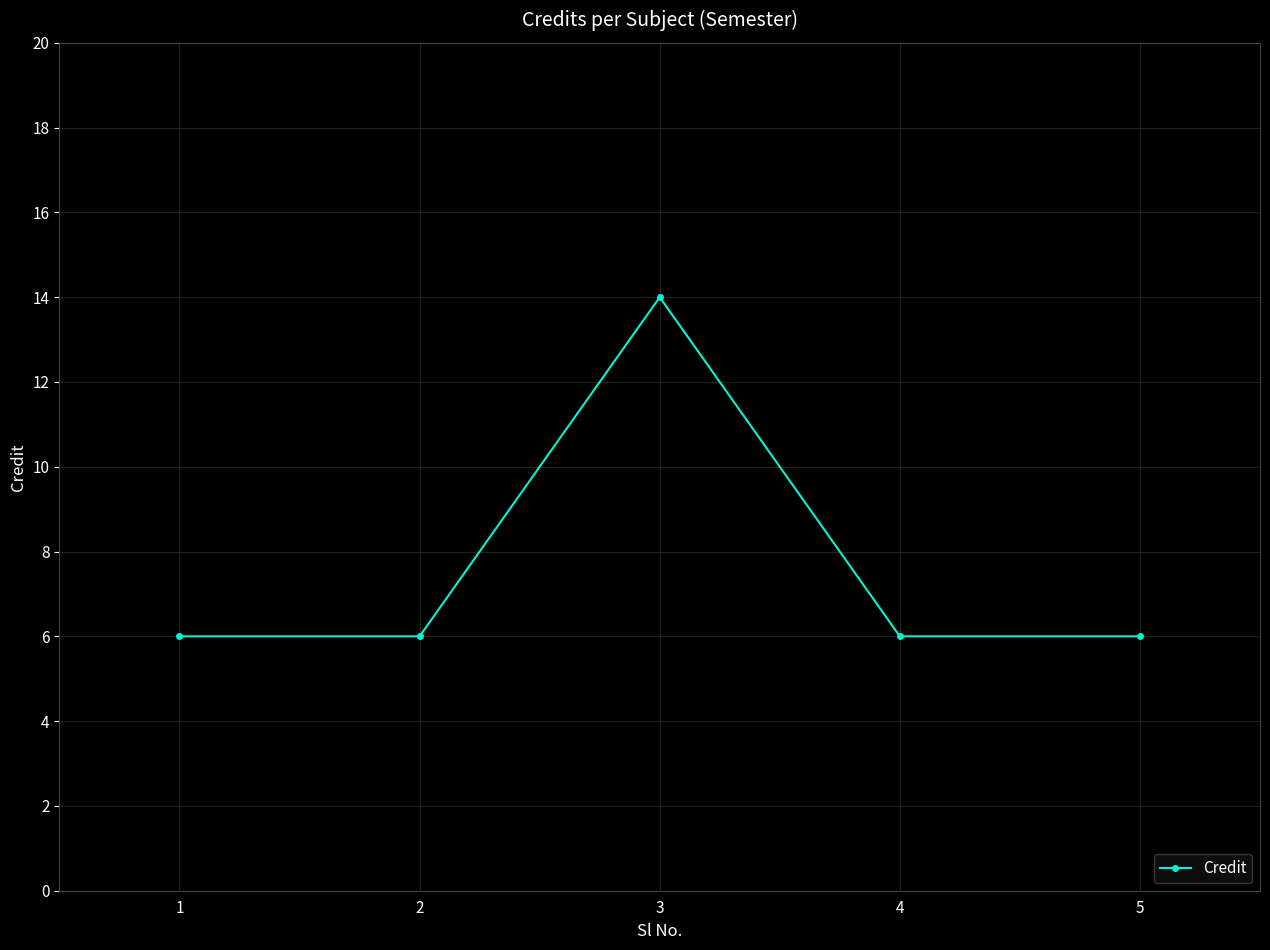

What is the ratio of the value at 1 to the value at 5?

1.0